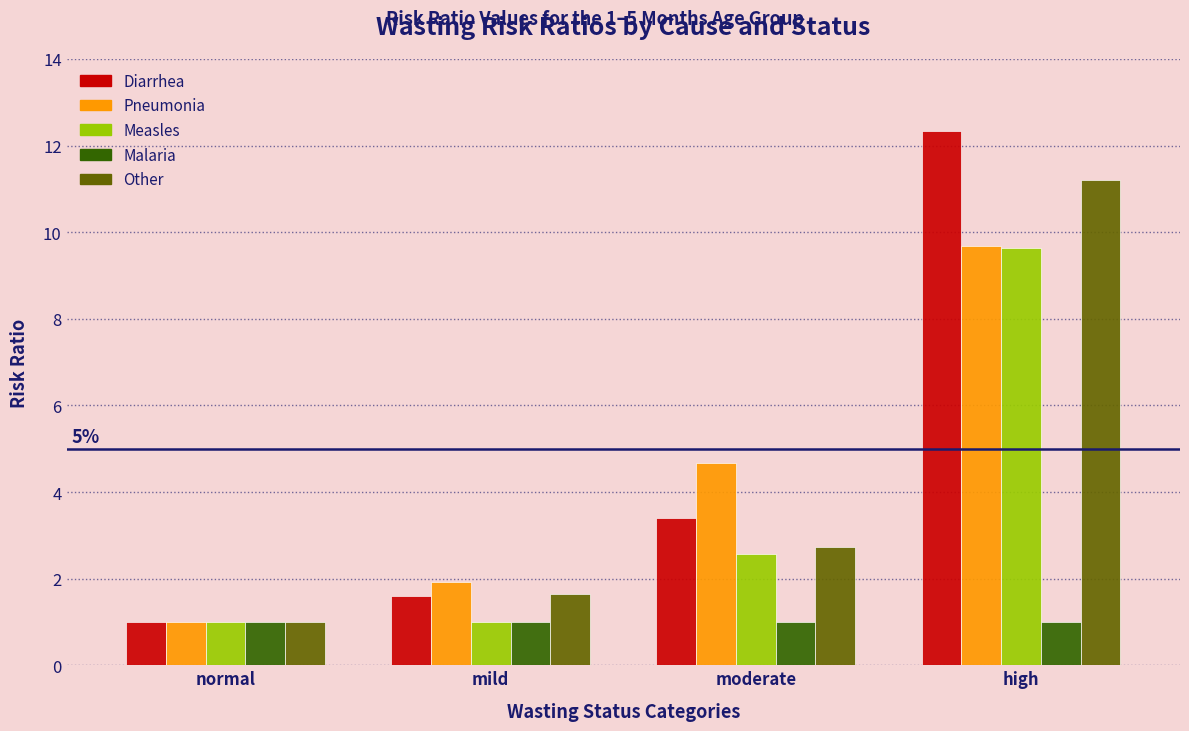

At which label does Diarrhea first exceed 3?

moderate